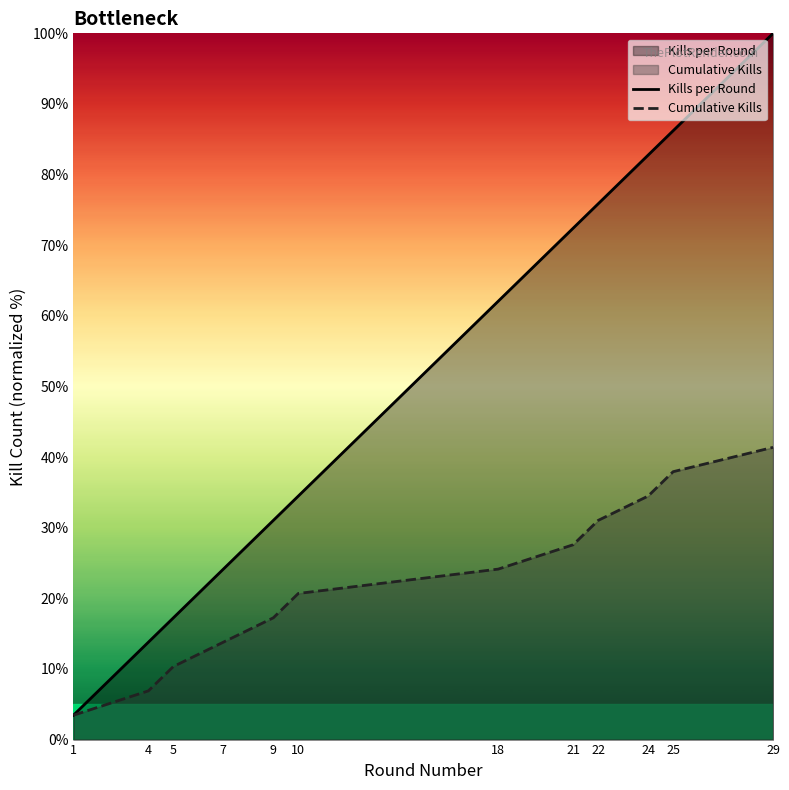

Rank the categories by Cumulative Kills value from highest to lowest.

29, 25, 24, 22, 21, 18, 10, 9, 7, 5, 4, 1